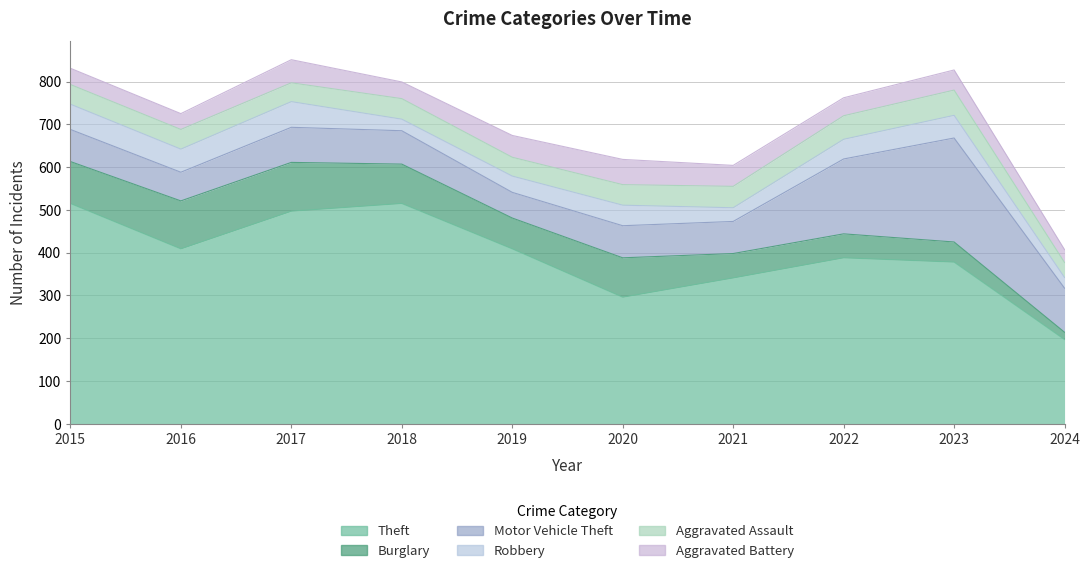

What are all the series names shown in the legend?

Theft, Burglary, Motor Vehicle Theft, Robbery, Aggravated Assault, Aggravated Battery